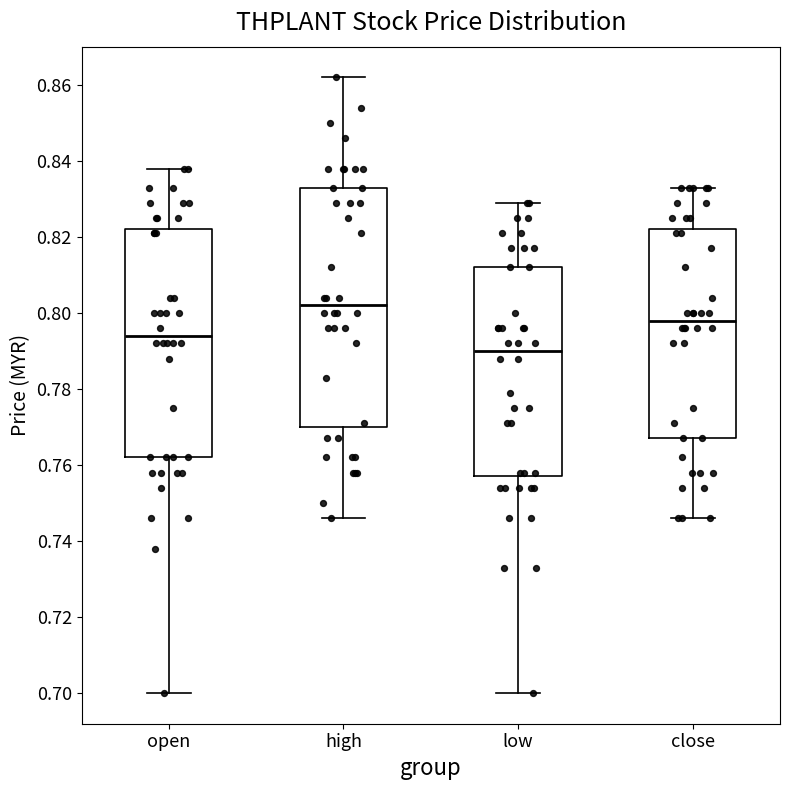

Reading left to right, transcribe this box plot: for each box, give where its median line is, the range the box spans, and where its two whiskers end, as read against the y-axis. The values are not printed on the chart, so give them approximately, as read against the axis.

open: median 0.794, box 0.762 to 0.822, whiskers 0.700 to 0.838
high: median 0.802, box 0.770 to 0.834, whiskers 0.746 to 0.862
low: median 0.790, box 0.758 to 0.812, whiskers 0.700 to 0.830
close: median 0.798, box 0.768 to 0.822, whiskers 0.746 to 0.834